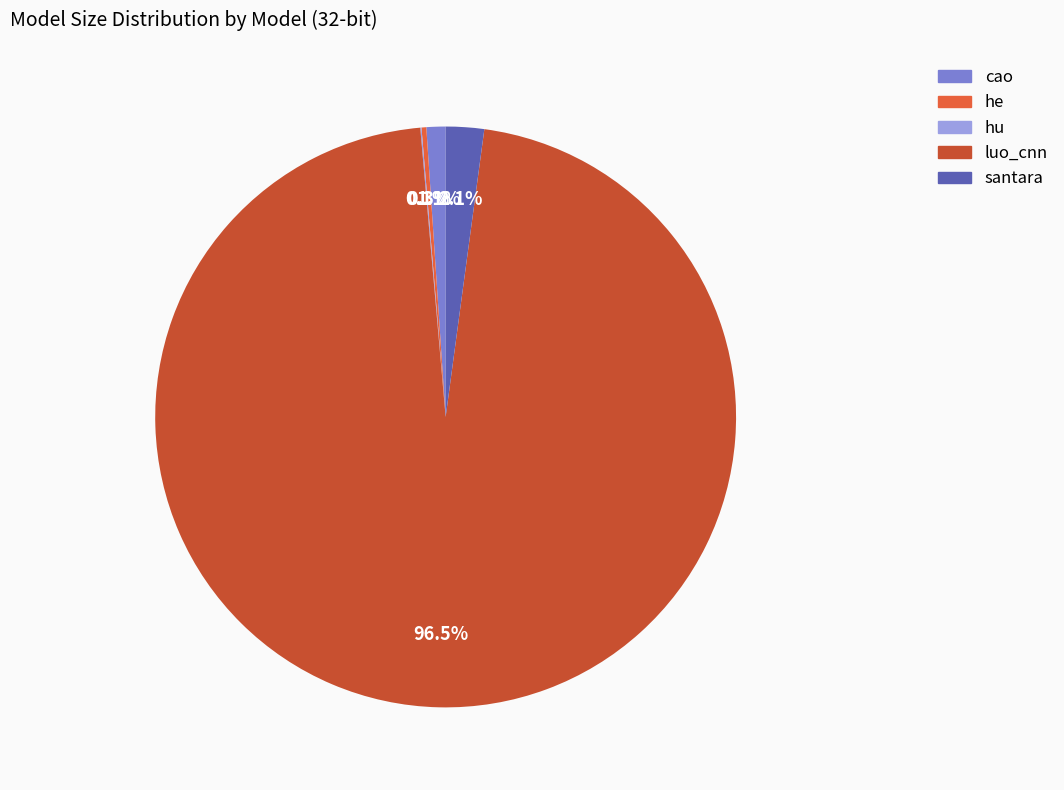

To the nearest percent, what is the average slice percentage?

20%